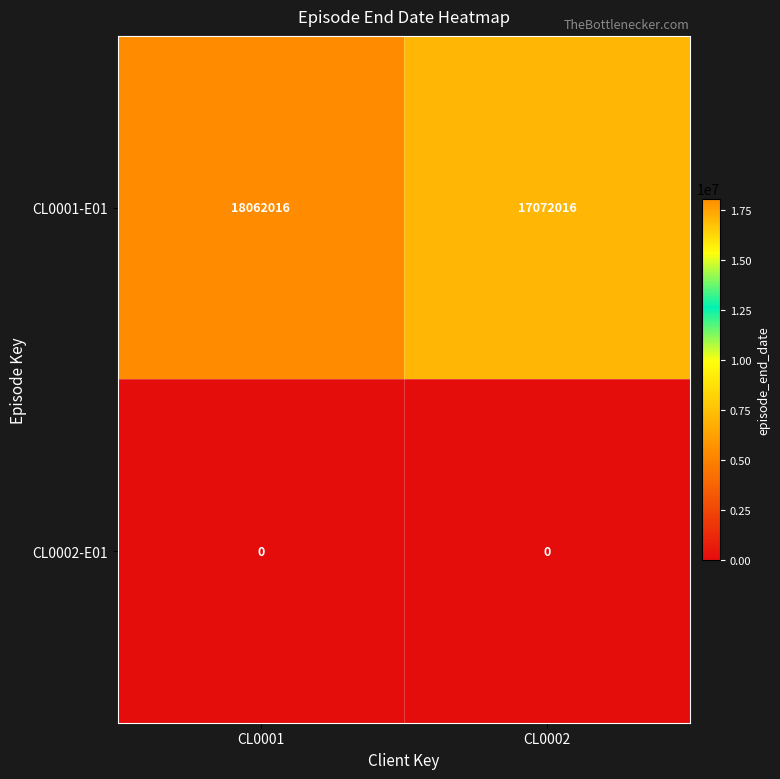

What is the greatest value displayed?

18062016